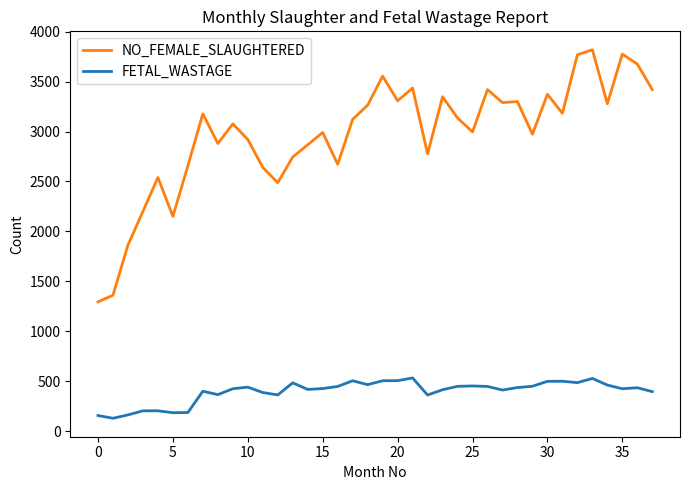

What are all the series names shown in the legend?

NO_FEMALE_SLAUGHTERED, FETAL_WASTAGE